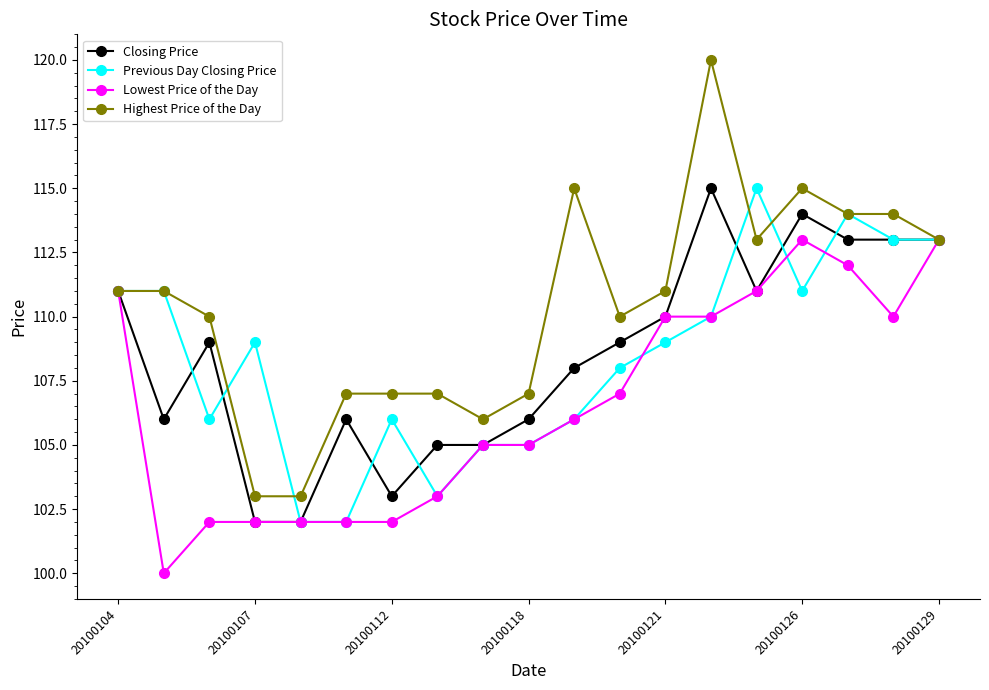

Which series has the largest total across all categories?

Highest Price of the Day